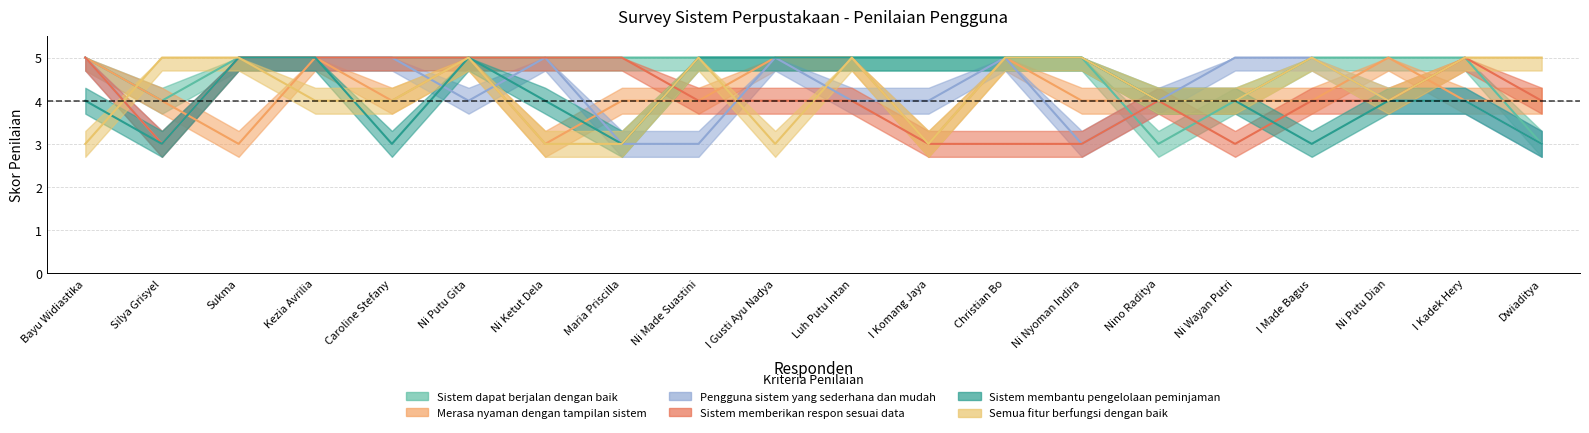

How many intersections are there between Sistem dapat berjalan dengan baik and Pengguna sistem yang sederhana dan mudah?

1